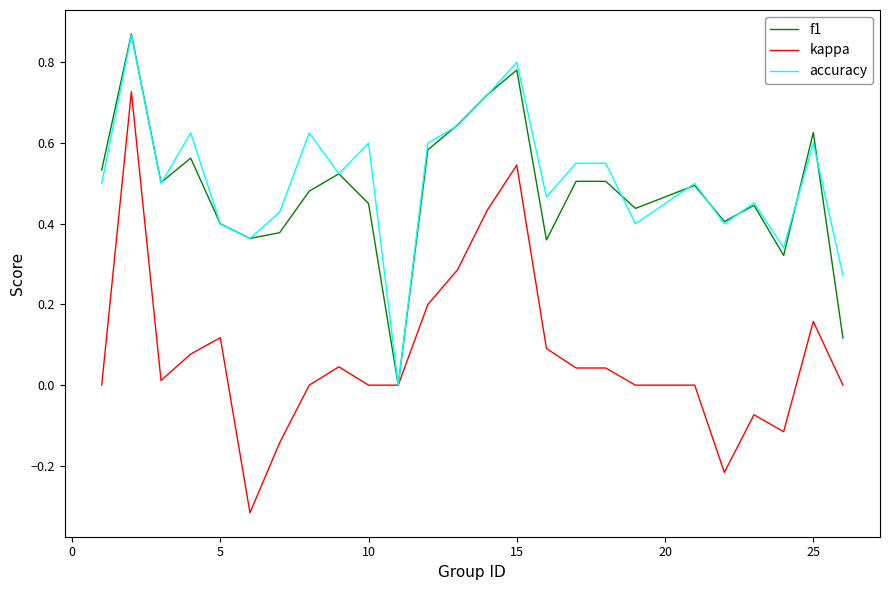

After their last crossing, which series has the higher values: accuracy or f1?

accuracy